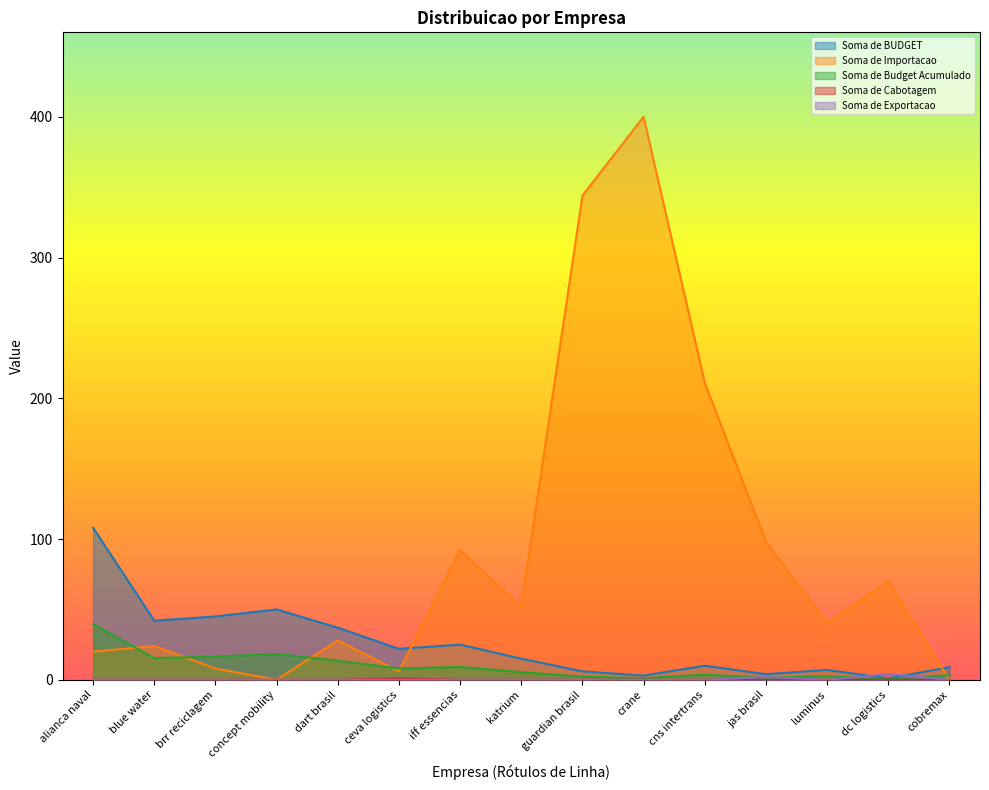

In Soma de Importacao, how many points are lower than both neighbors (excluding endpoints)?

4